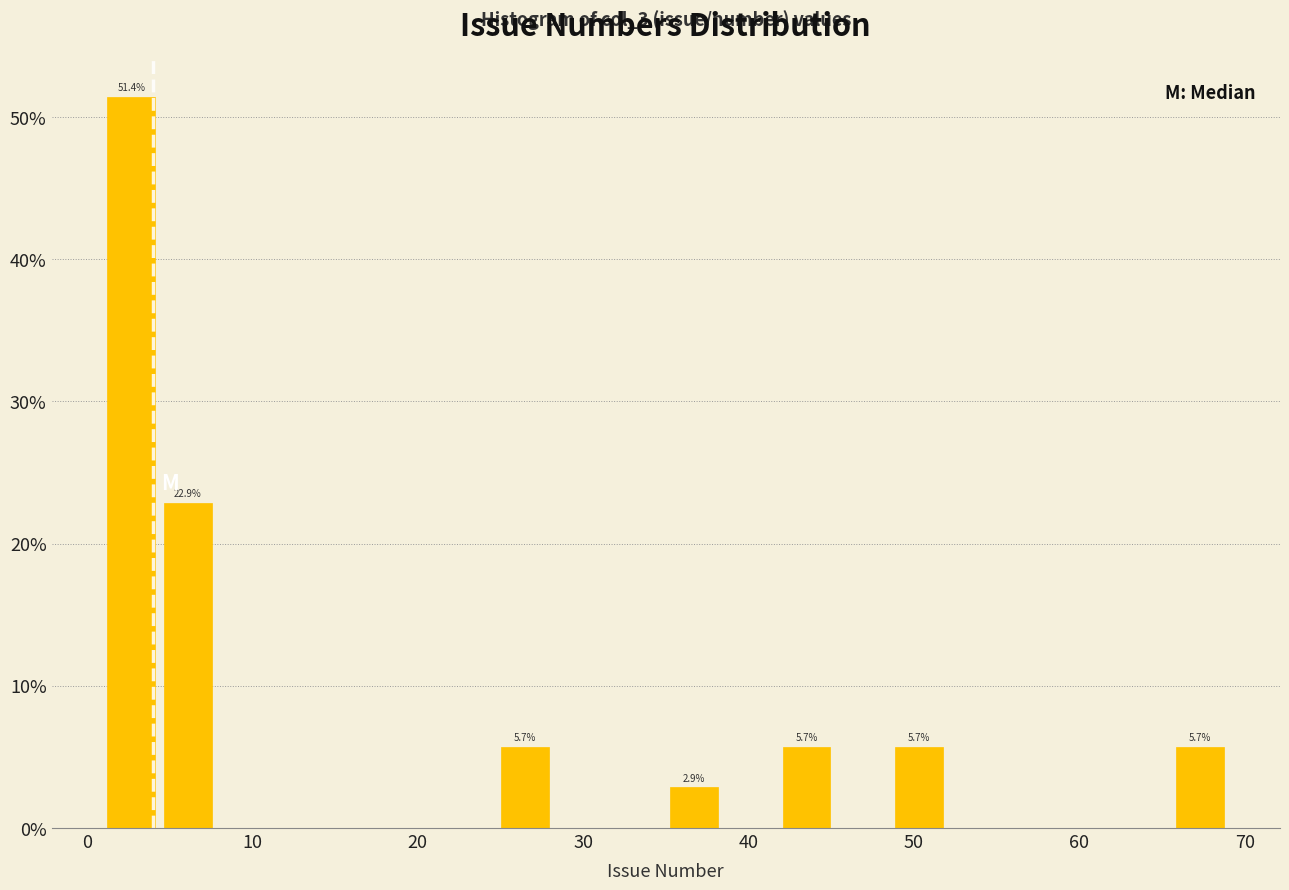

Read against the x-axis, roughly where is the centre of the tallest bar?

3